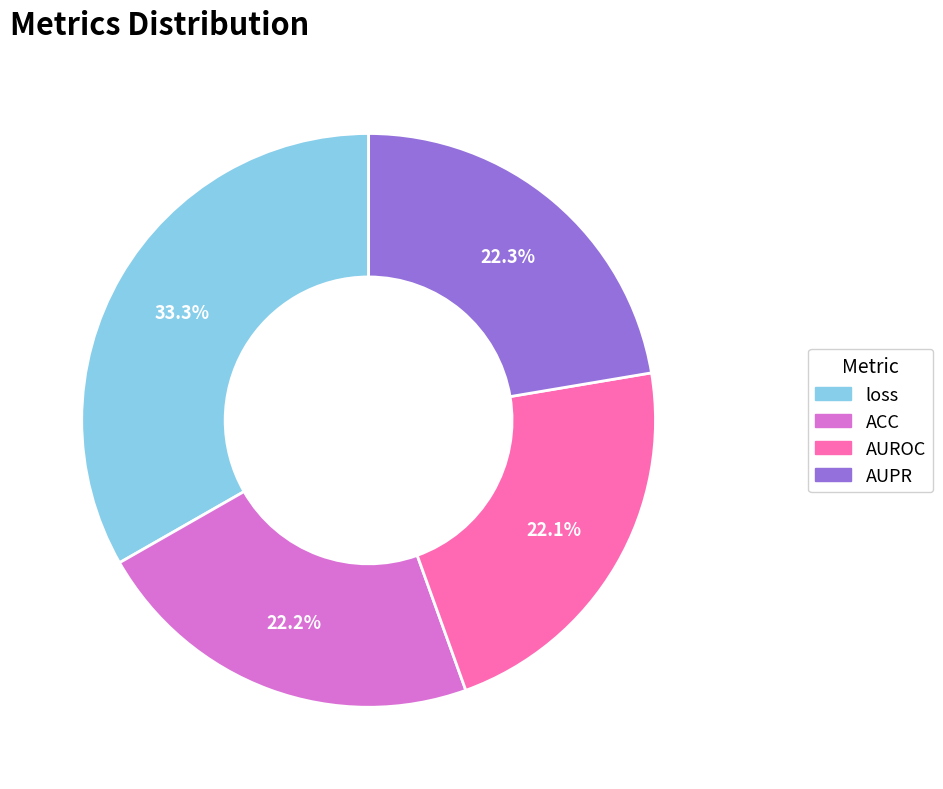

Which category has the biggest portion of the pie?

loss